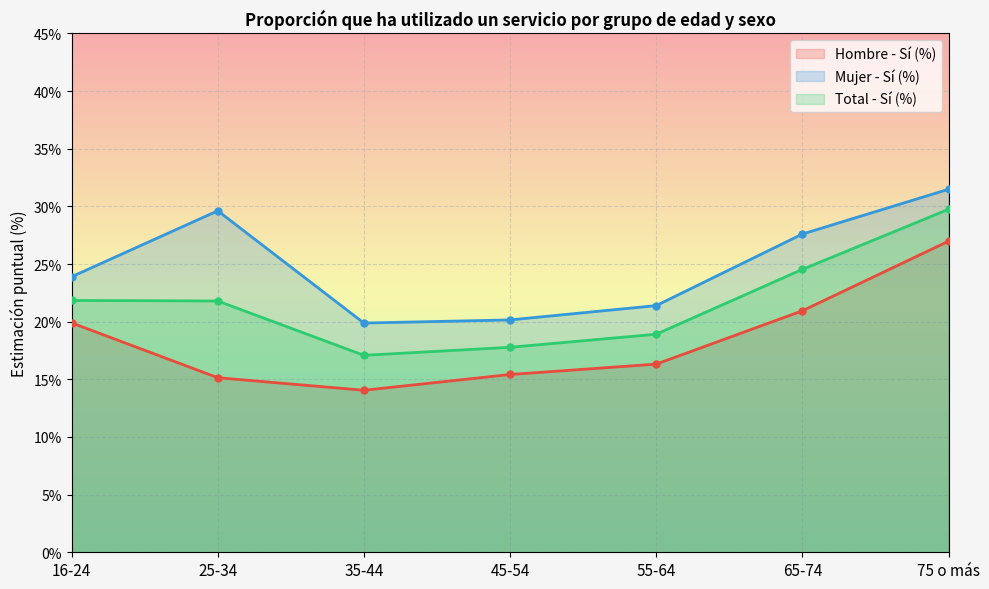

At 65-74, list the series in order from largest to smallest.

Mujer - Sí (%), Total - Sí (%), Hombre - Sí (%)